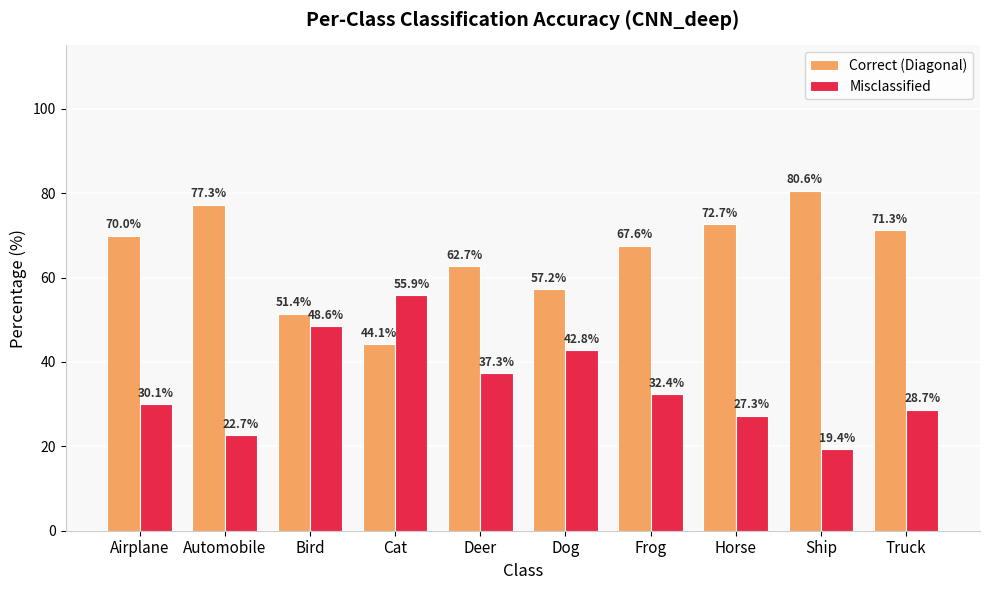

List the series in order of their overall mean, lowest first.

Misclassified, Correct (Diagonal)